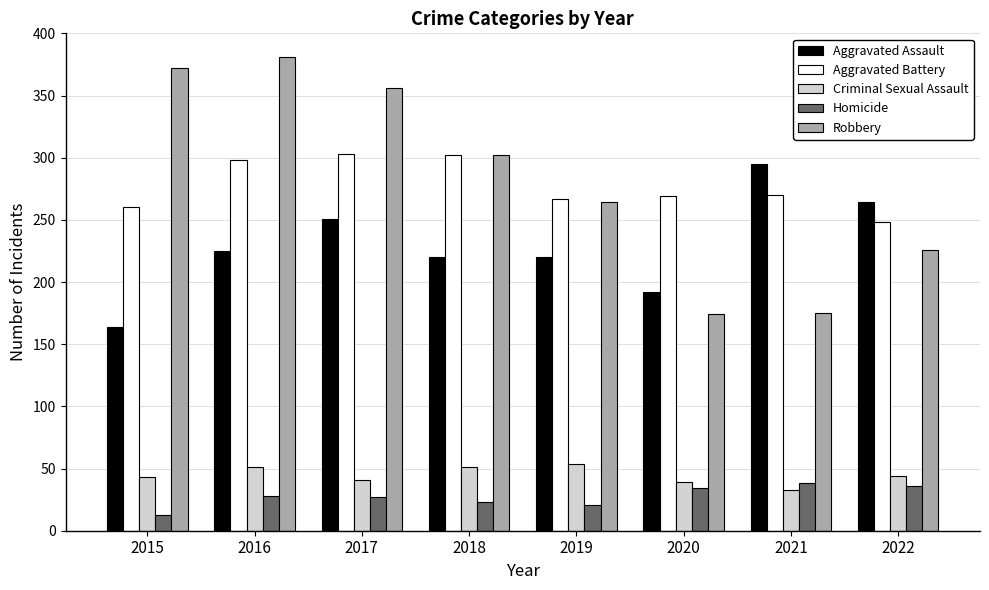

What is the sum of all Criminal Sexual Assault values?

356